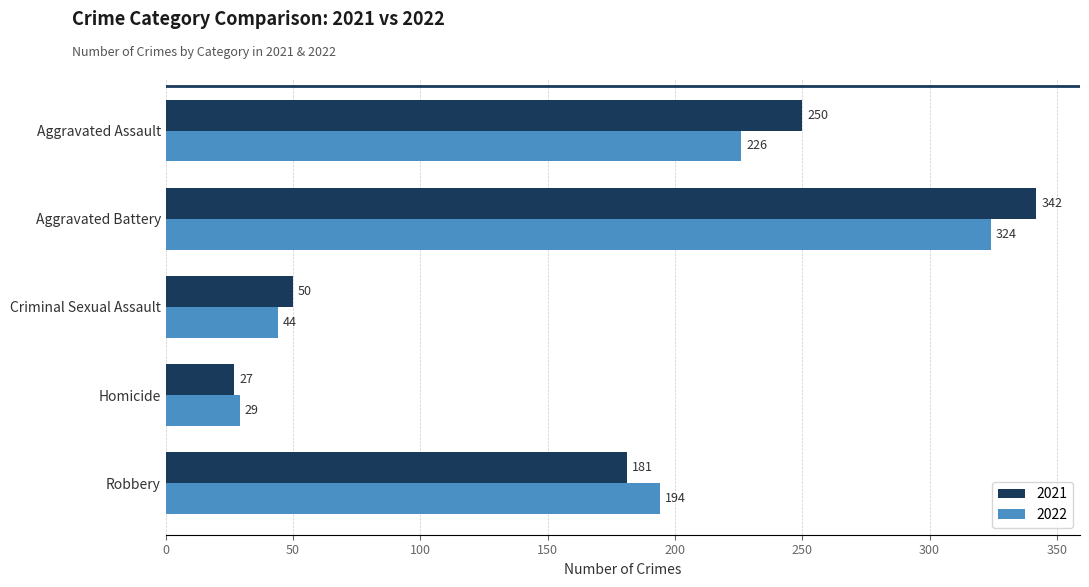

At which label is 2022 closest to 176?

Robbery